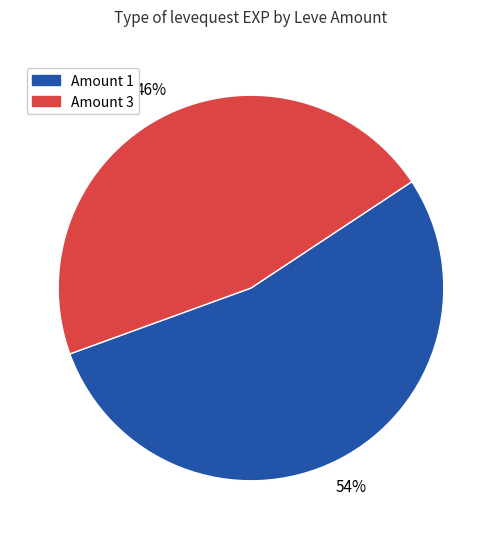

To the nearest percent, what is the average slice percentage?

50%